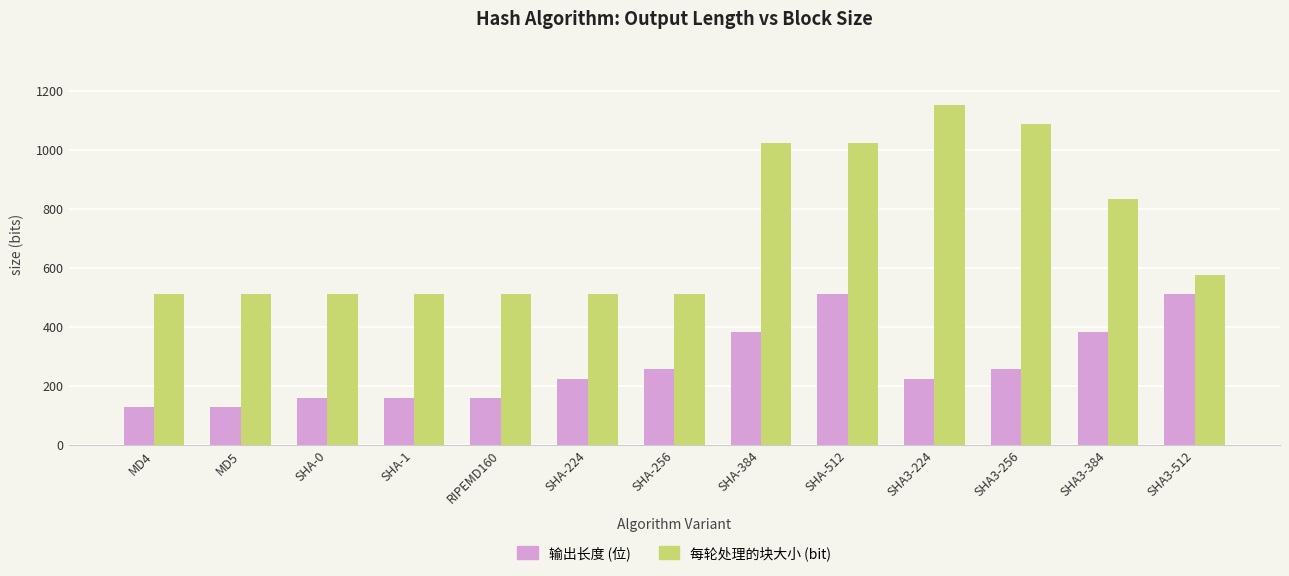

What is the spread (max minus min) of values at SHA3-384?

448